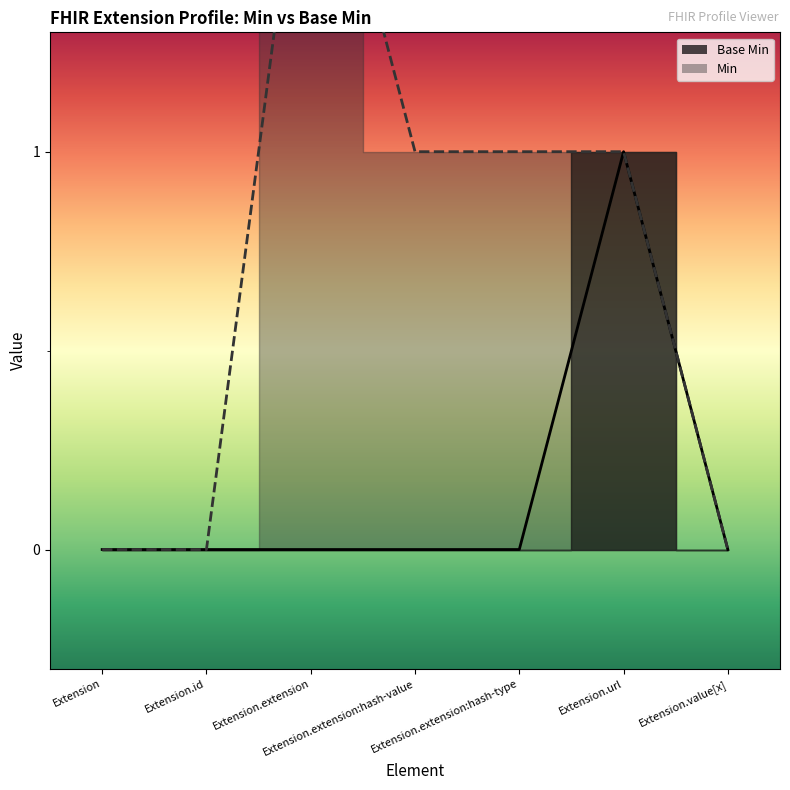

Does the chart have visible grid lines?

No